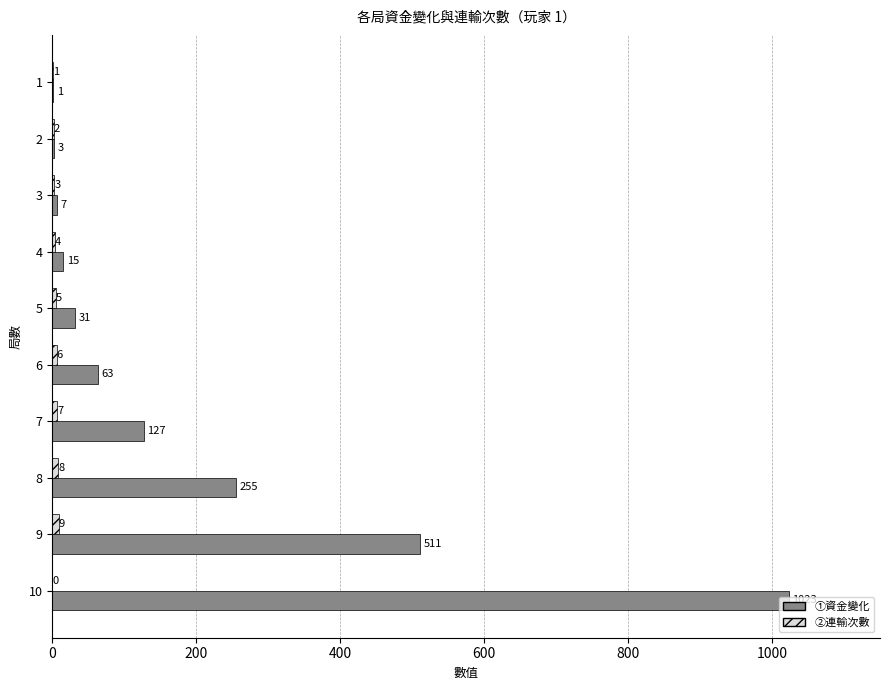

What is the total value across all series at 5?

36